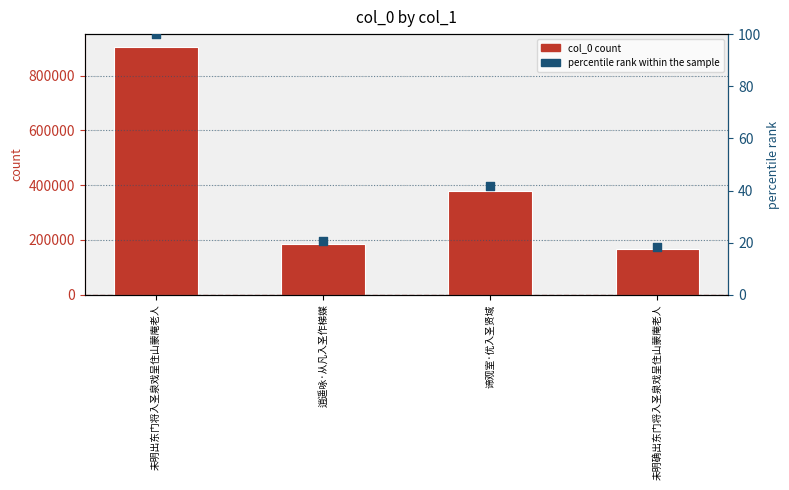

Is the value of col_0 at 谛观室·优入圣贤域 greater than the value of percentile rank within the sample at 谛观室·优入圣贤域?

Yes